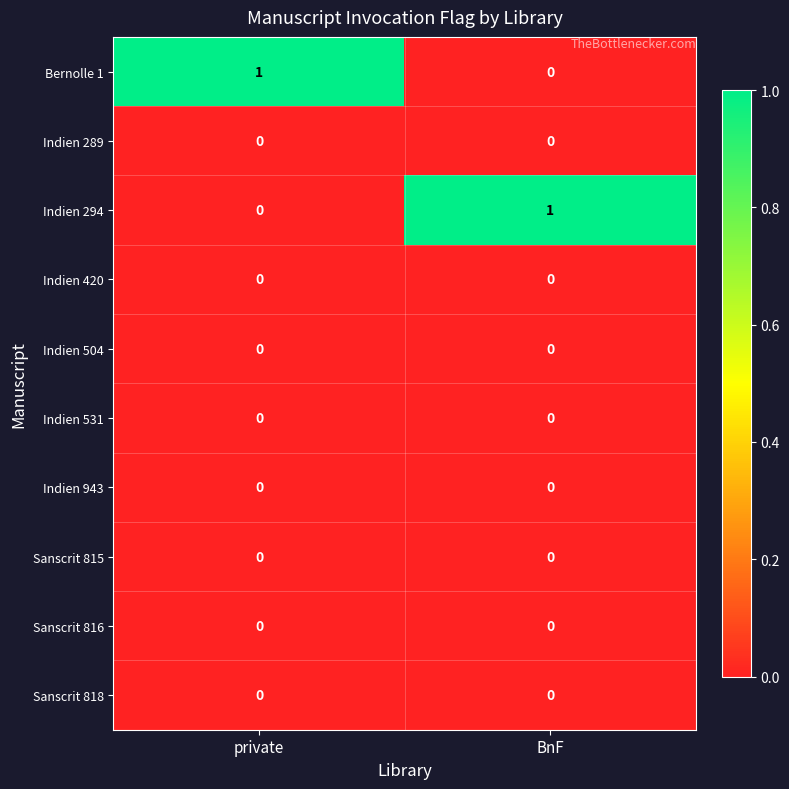

At how many categories does at least one series exceed 0?

2